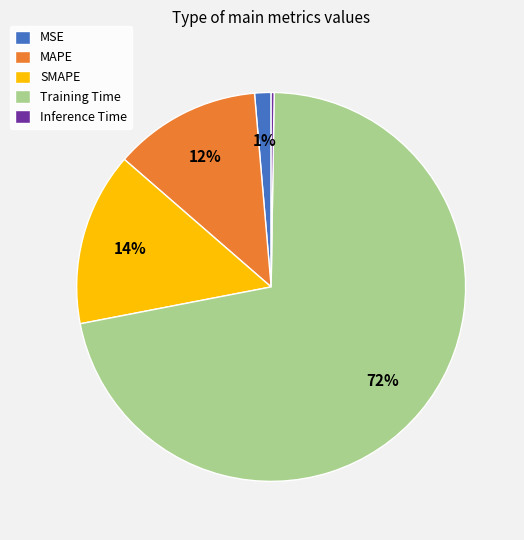

To the nearest percent, what is the average slice percentage?

20%